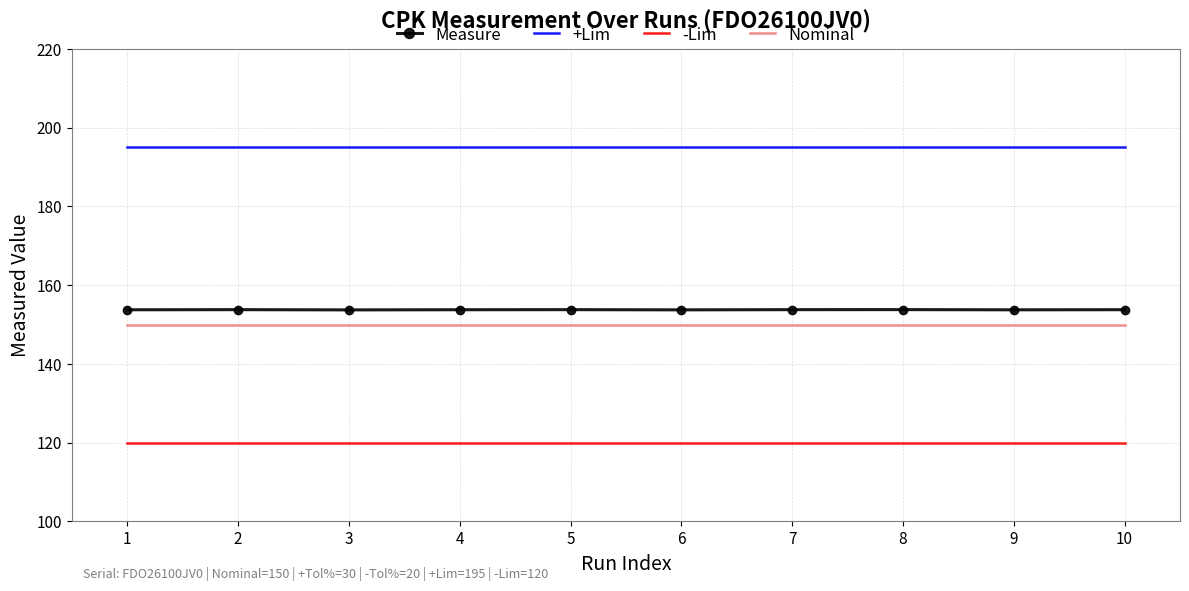

True or false: Nominal and Measure intersect in this chart.

False